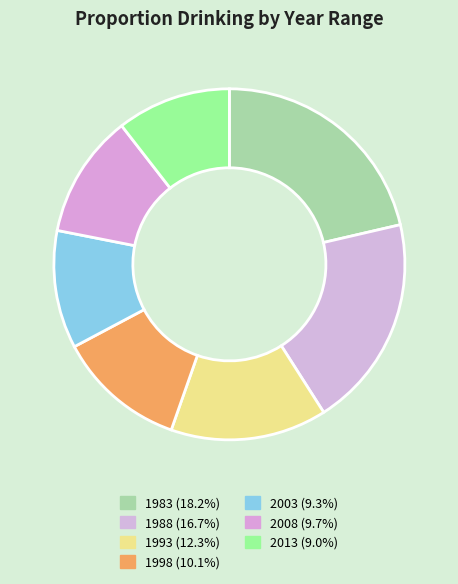

What is the largest slice in the pie chart?

1983